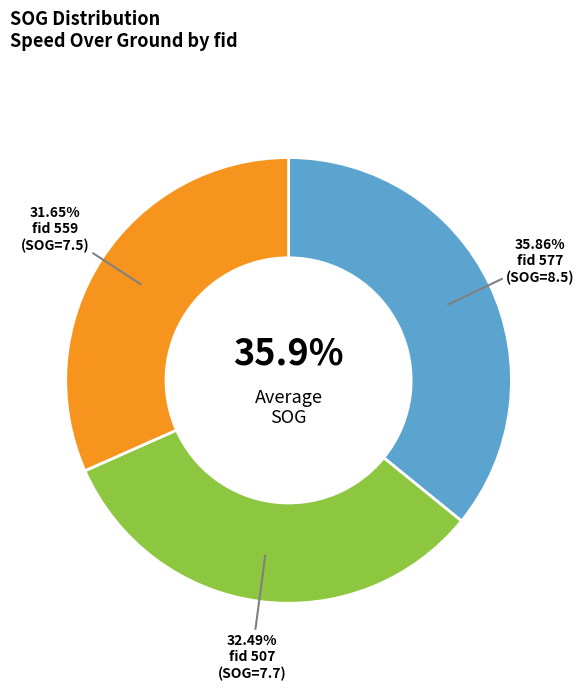

What is the change in value from 577 to 507?

-0.8